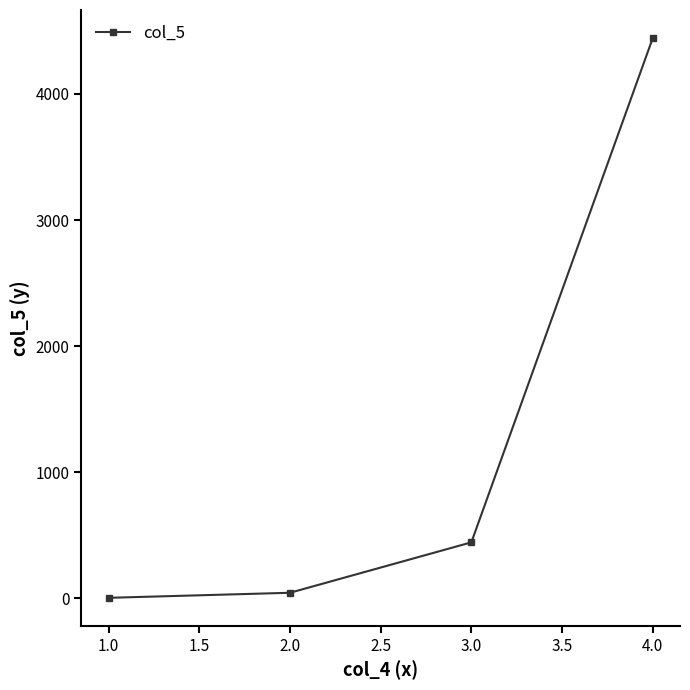

What is the change in value from 3.0 to 4.0?

+4000